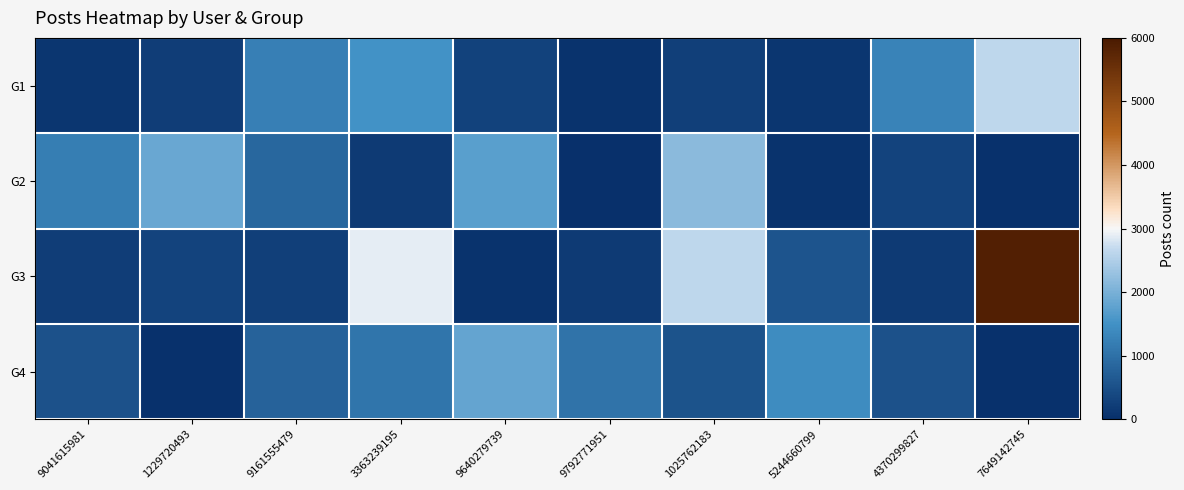

What is the minimum value shown in the chart?

15